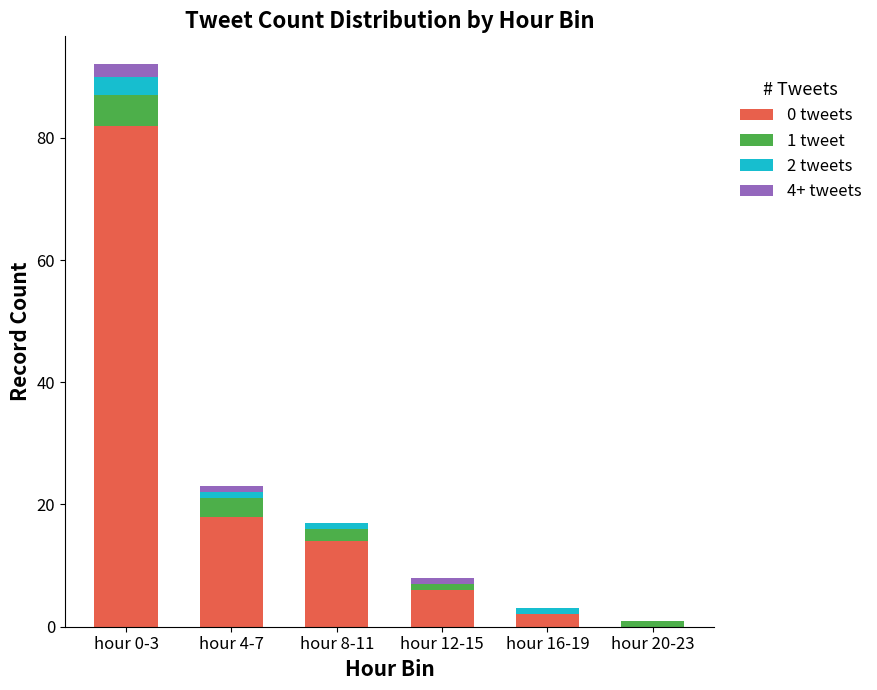

At which category is the sum across all series the highest?

hour 0-3